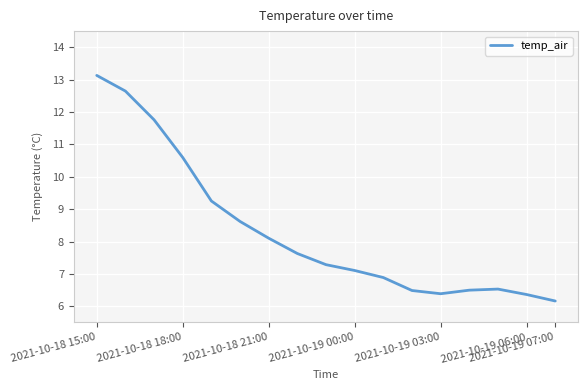

What is the minimum value shown in the chart?

6.2